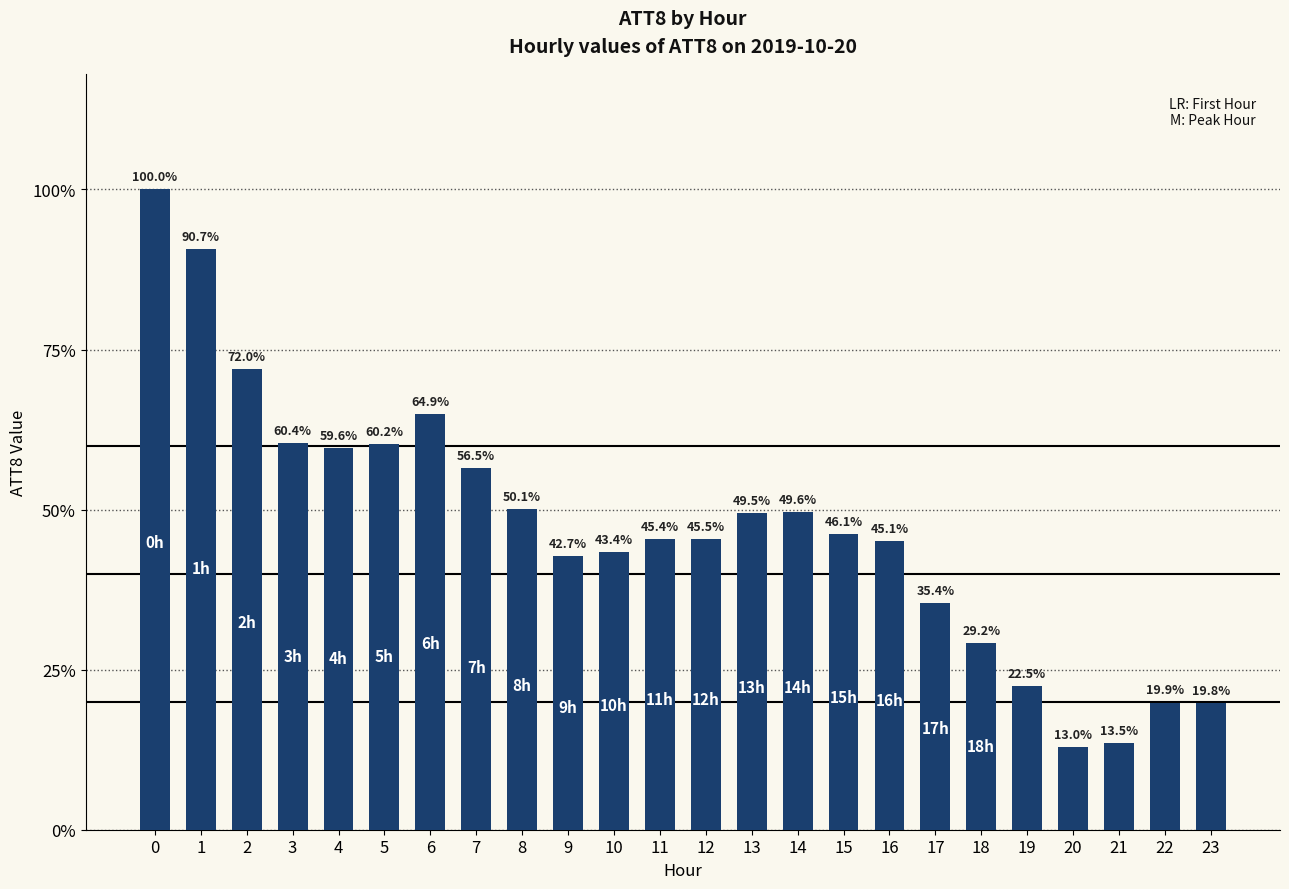

Rank the categories by value from lowest to highest.

20, 21, 23, 22, 19, 18, 17, 9, 10, 16, 11, 12, 15, 13, 14, 8, 7, 4, 5, 3, 6, 2, 1, 0